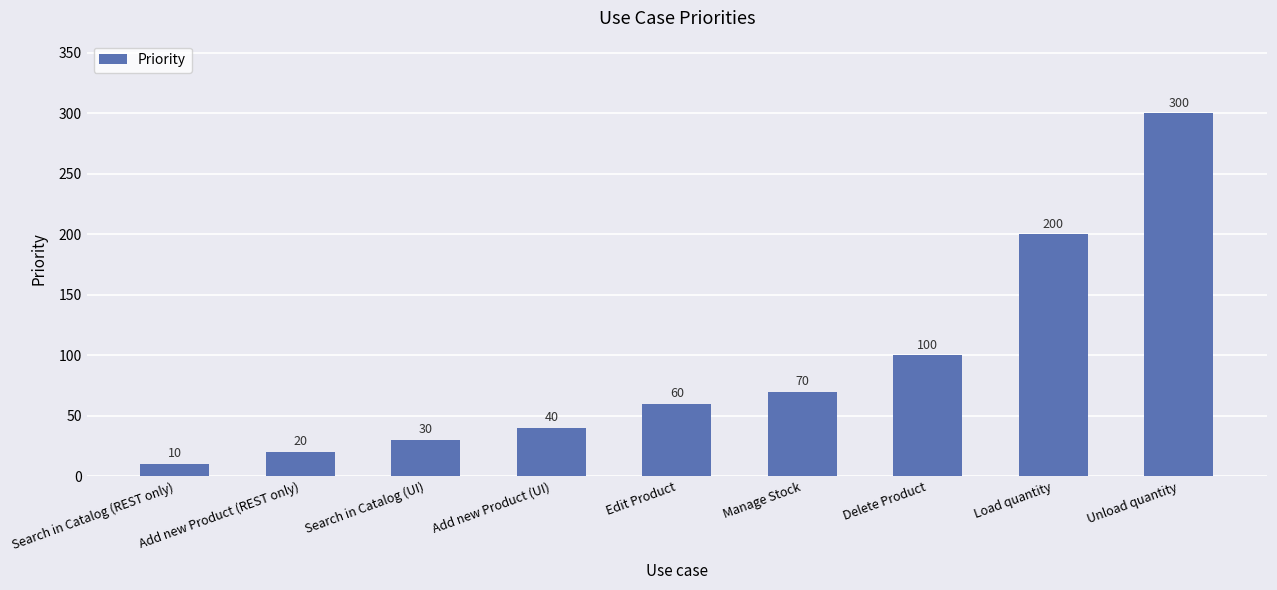

Read the value at Manage Stock.

70